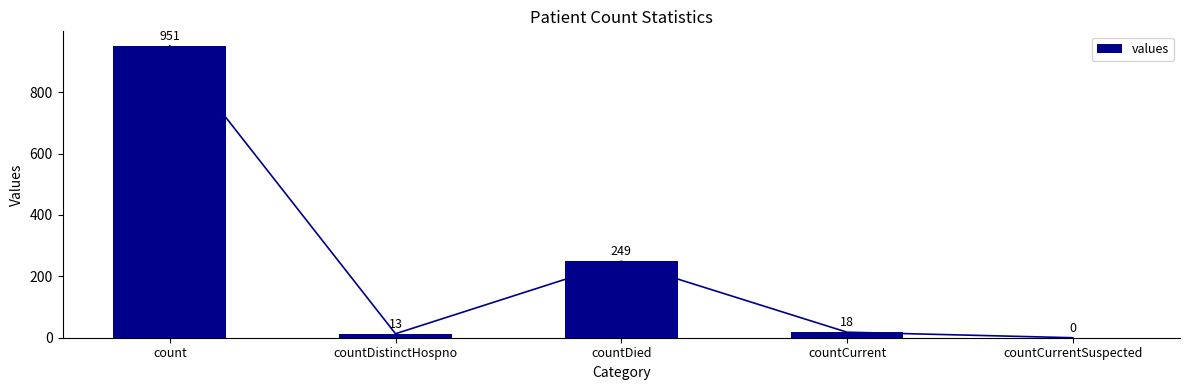

What is the label of the 1st bar from the right?

countCurrentSuspected